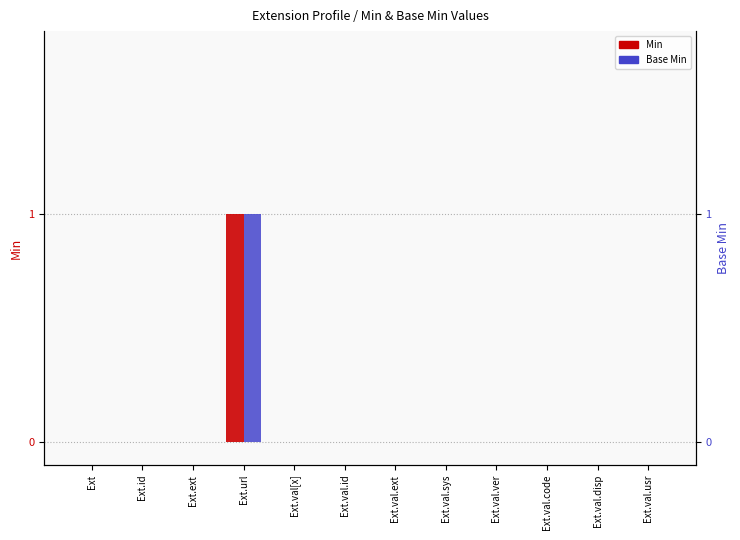

Reading left to right, transcribe all the data shown in this chart.

Min: 0	0	0	1	0	0	0	0	0	0	0	0
Base Min: 0	0	0	1	0	0	0	0	0	0	0	0